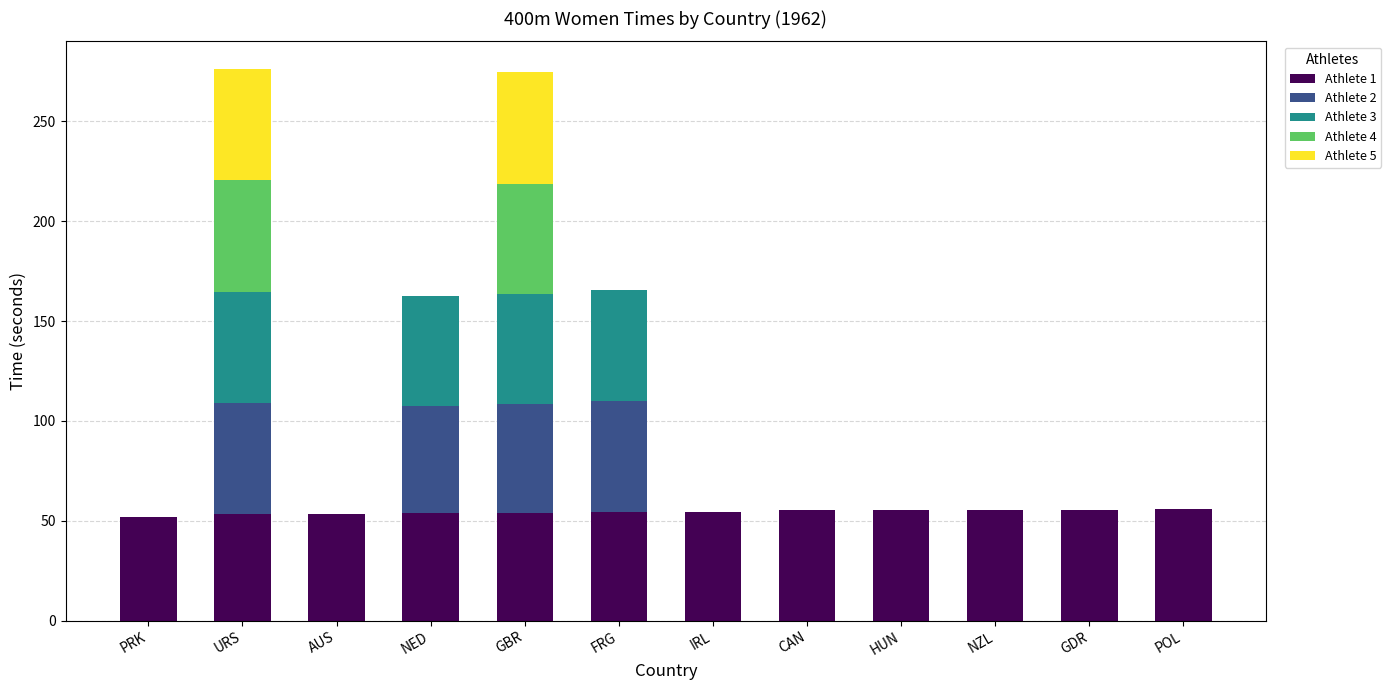

The value of Athlete 1 at CAN is 31.6. True or false?

False